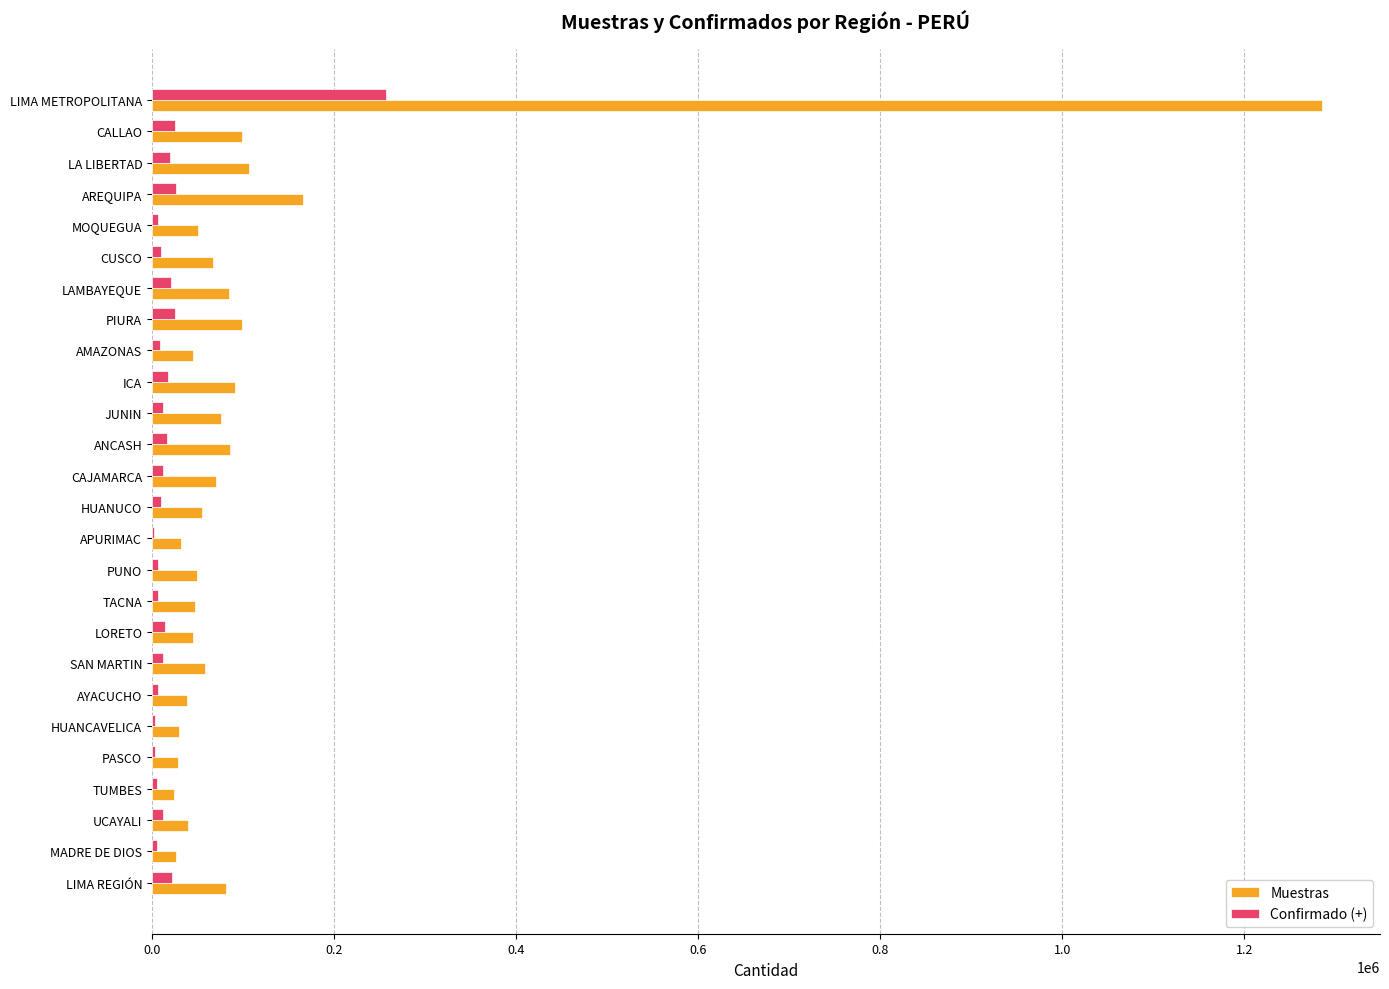

What is the maximum value for Muestras?

1284687